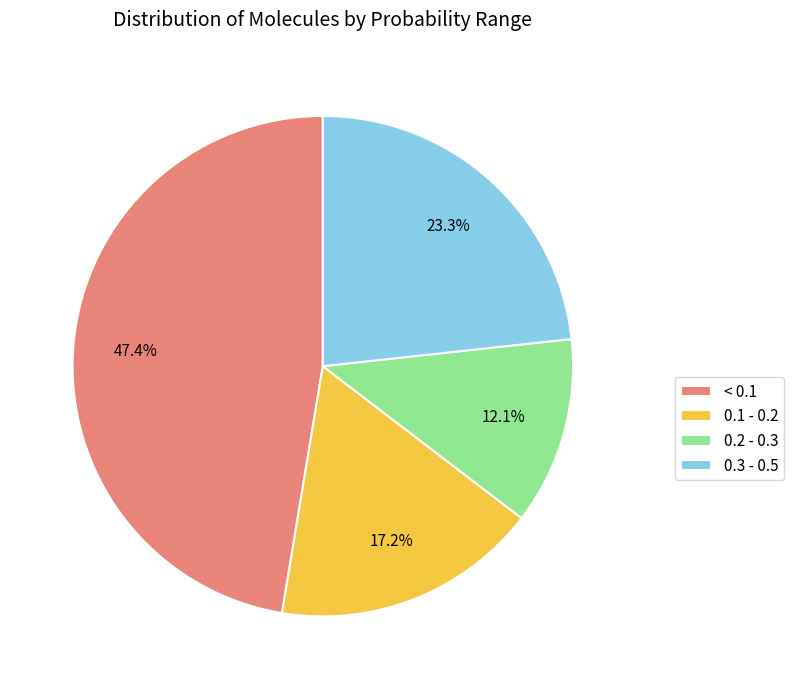

Is 0.2 - 0.3 the majority of the pie?

No